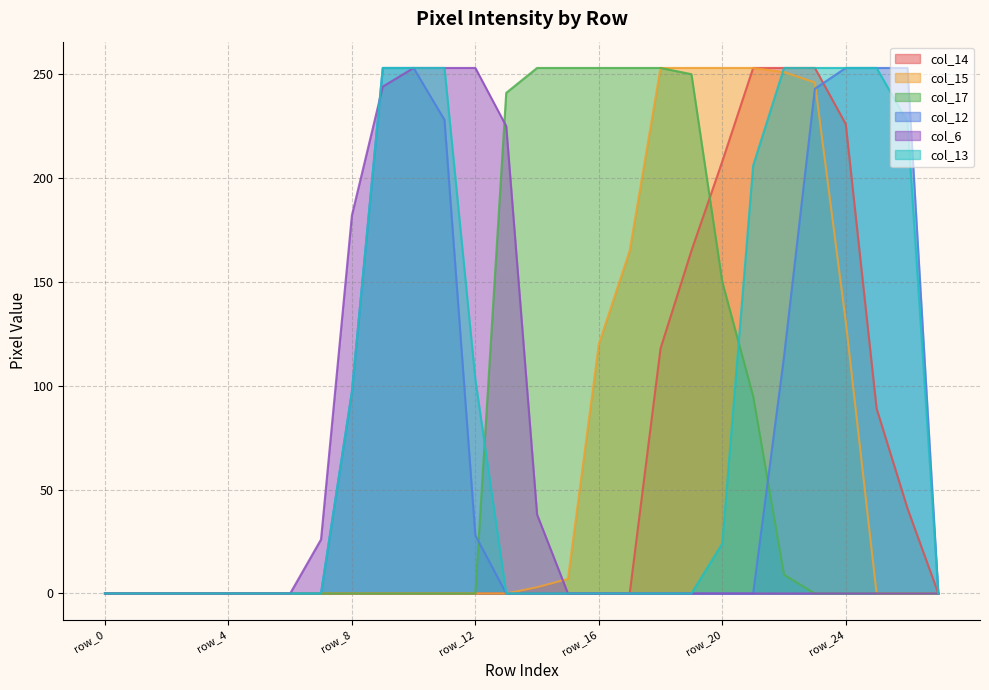

How many intersections are there between col_17 and col_6?

1